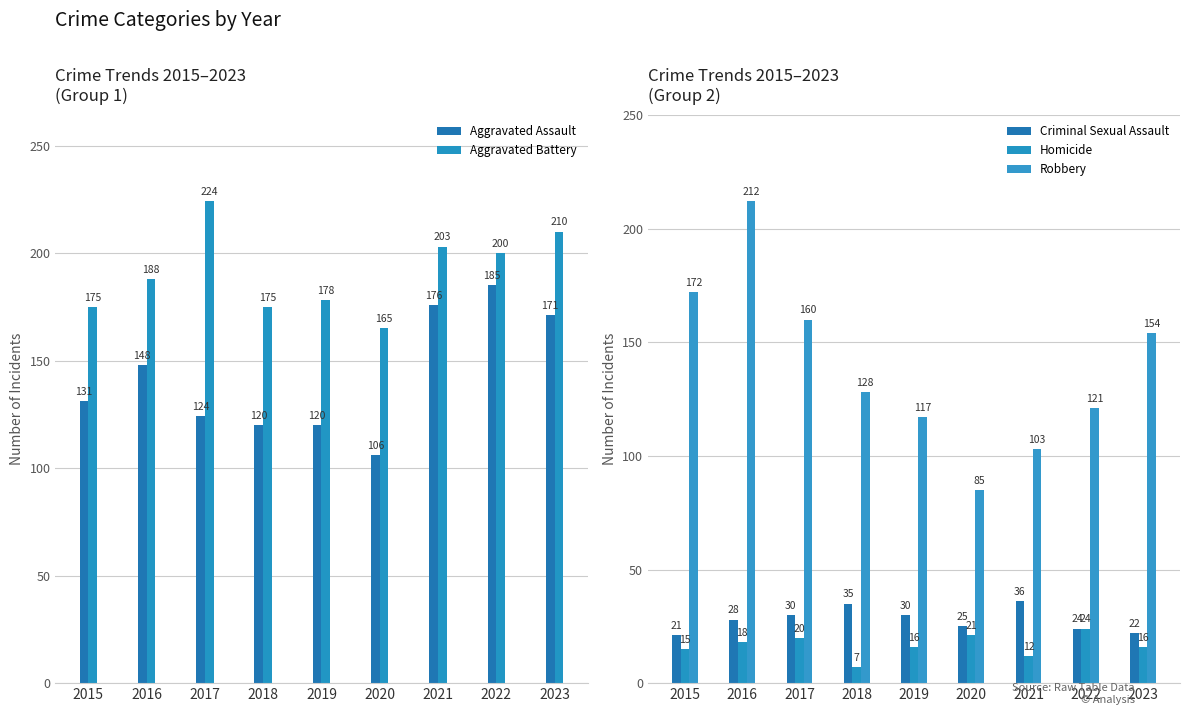

True or false: Robbery has a value of 190 at 2018.

False